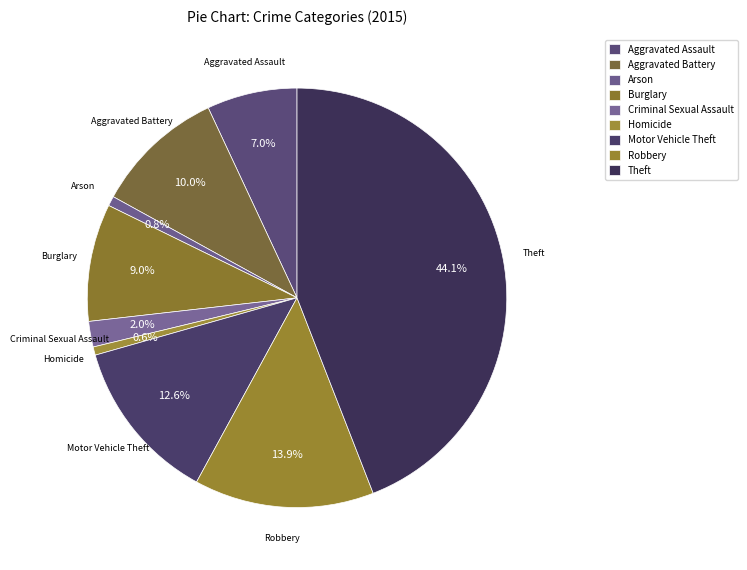

How many segments does this pie chart have?

9